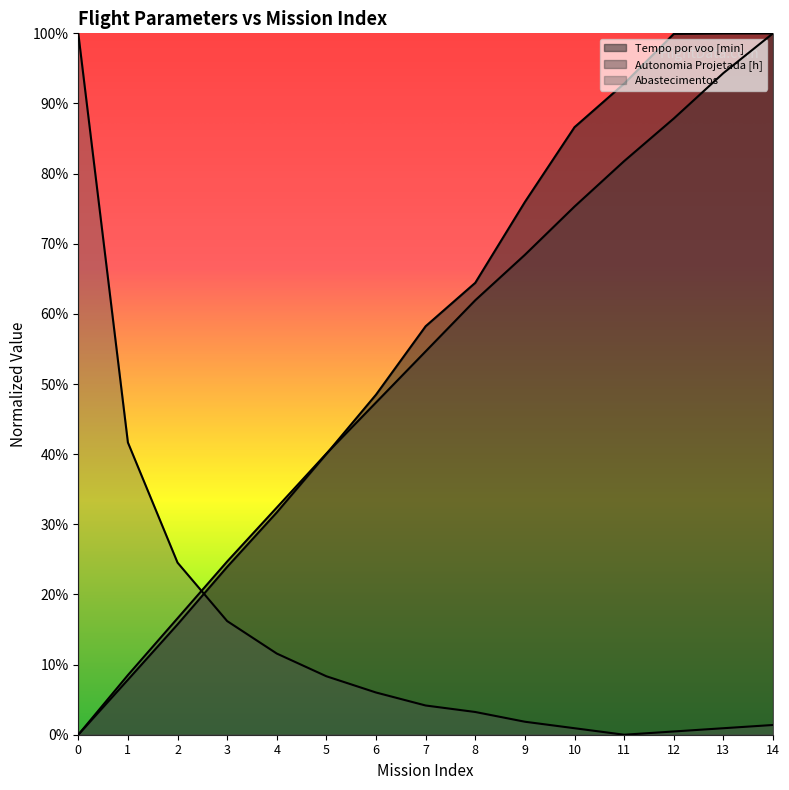

True or false: Tempo por voo [min] has a value of 1.5 at 13.

False